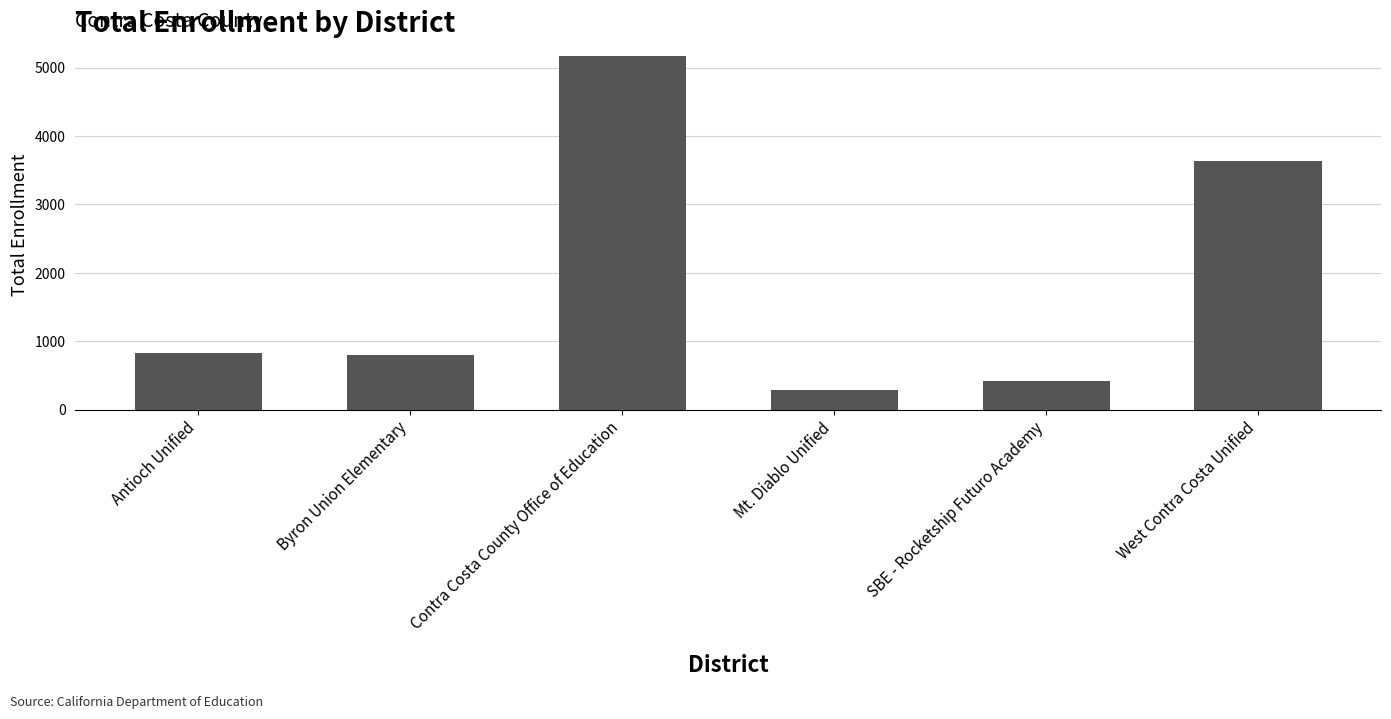

Which category has the highest value across all series?

Contra Costa County Office of Education